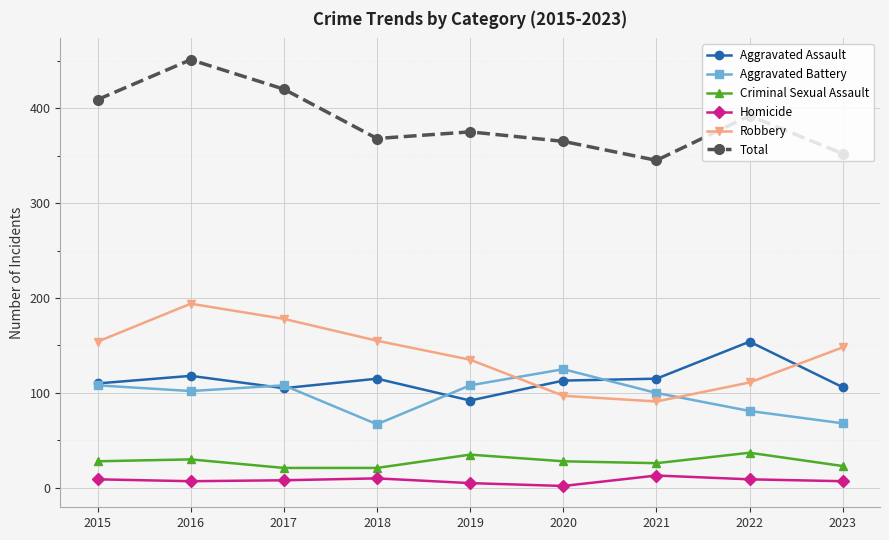

Does the chart have visible grid lines?

Yes